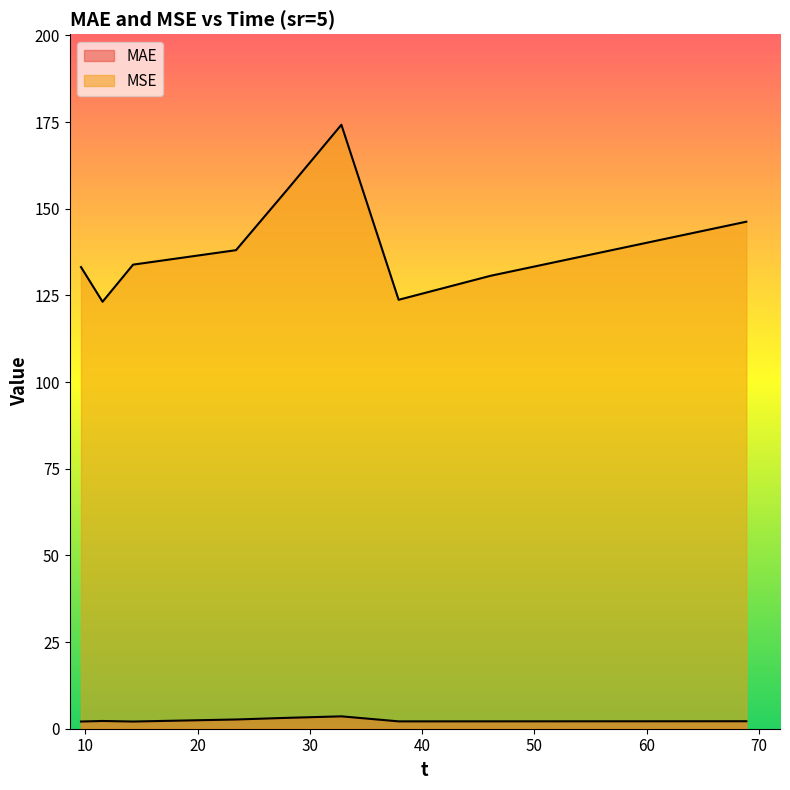

What is the label of the 4th point from the right?

32.81